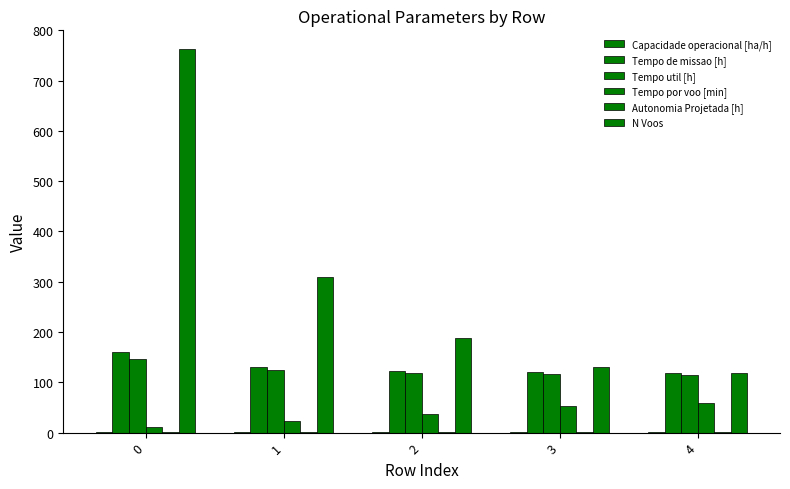

Does the chart contain stacked bars?

No